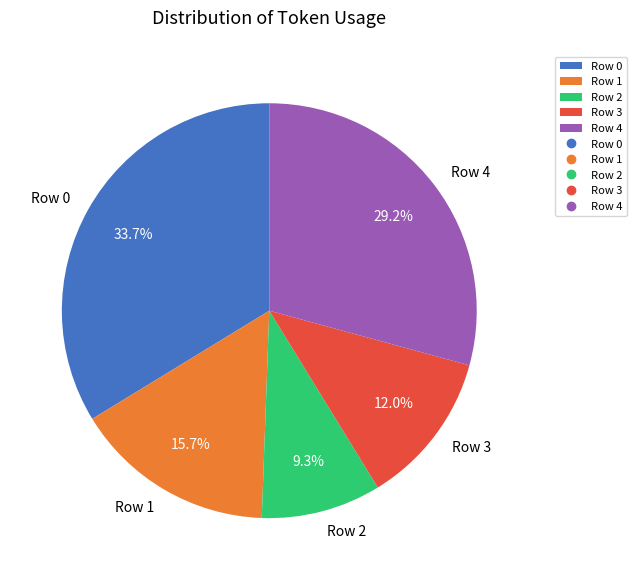

How many segments does this pie chart have?

5